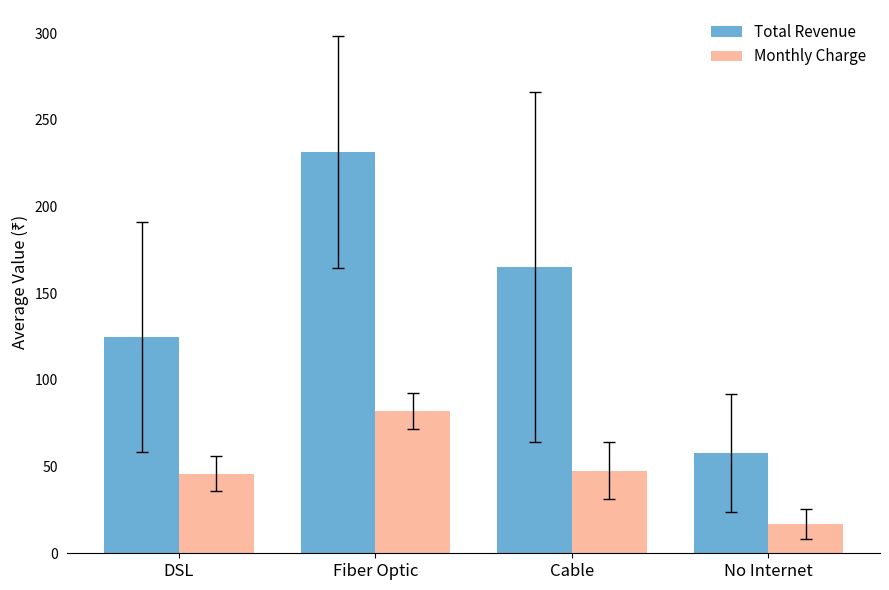

At which category is the sum across all series the highest?

Fiber Optic